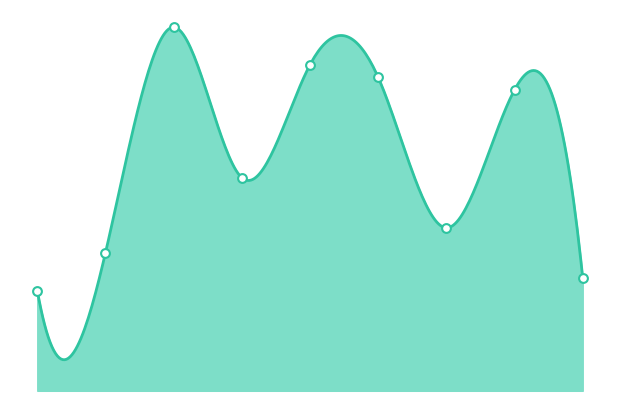

What is the ratio of the value at 5 to the value at 3?

1.5